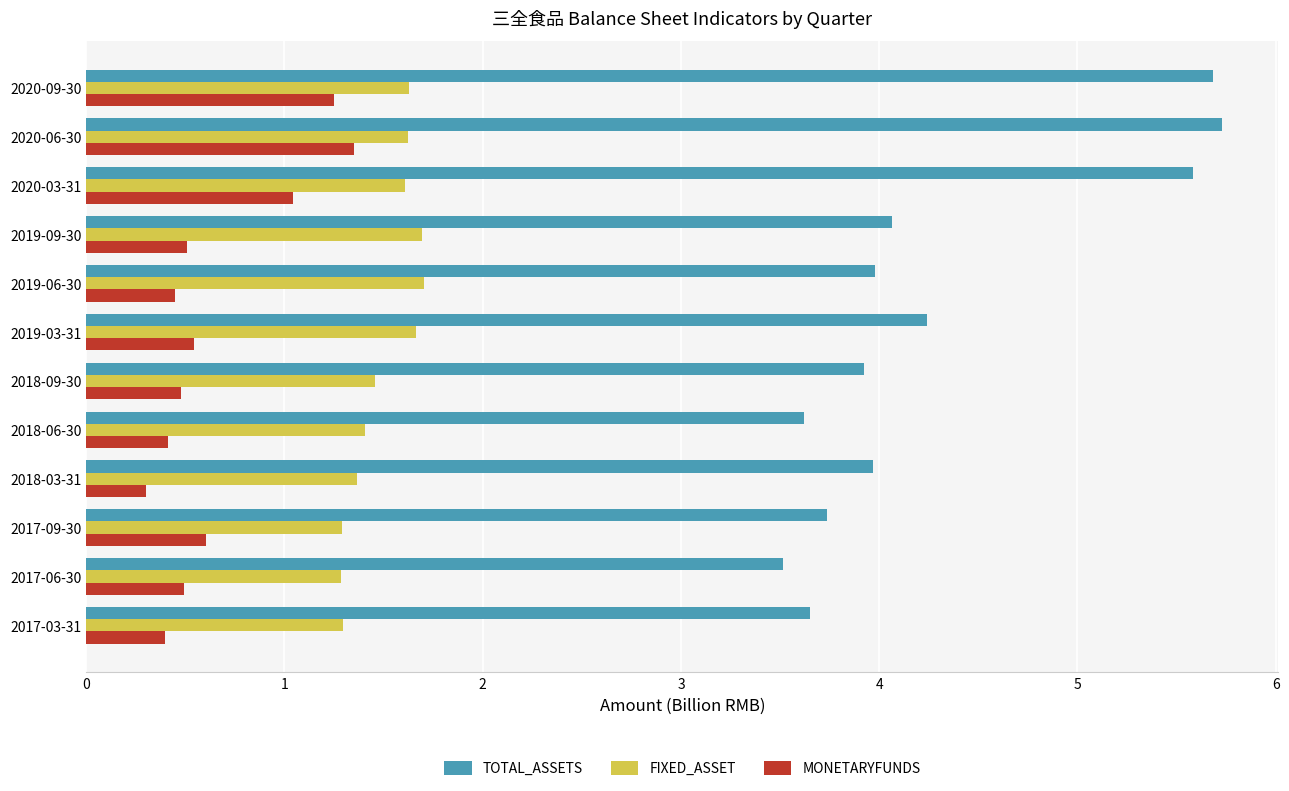

The value of MONETARYFUNDS at 2019-09-30 is 0.5. True or false?

True